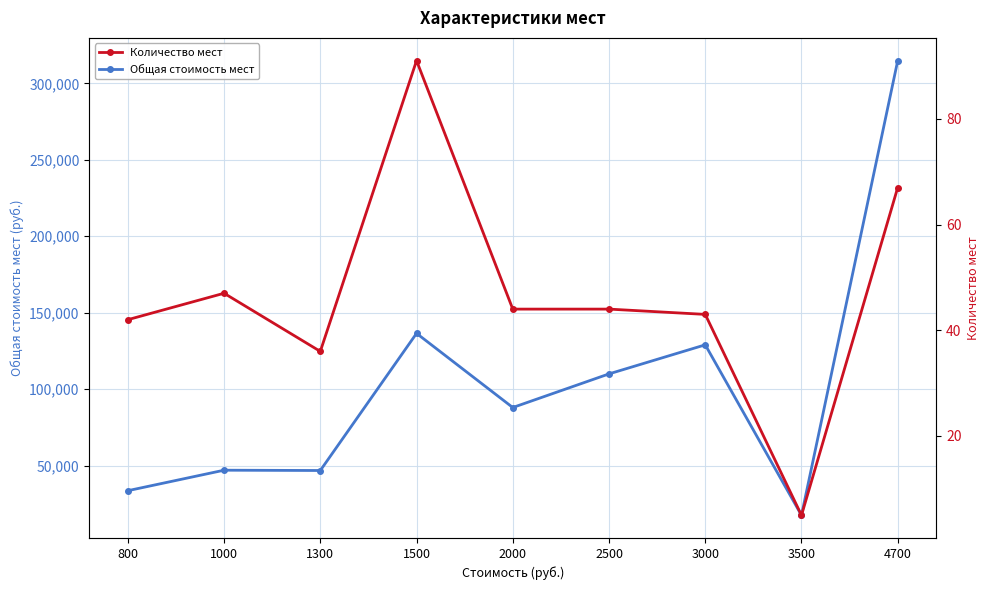

Rank the series at 1500 from highest to lowest value.

Общая стоимость мест, Количество мест